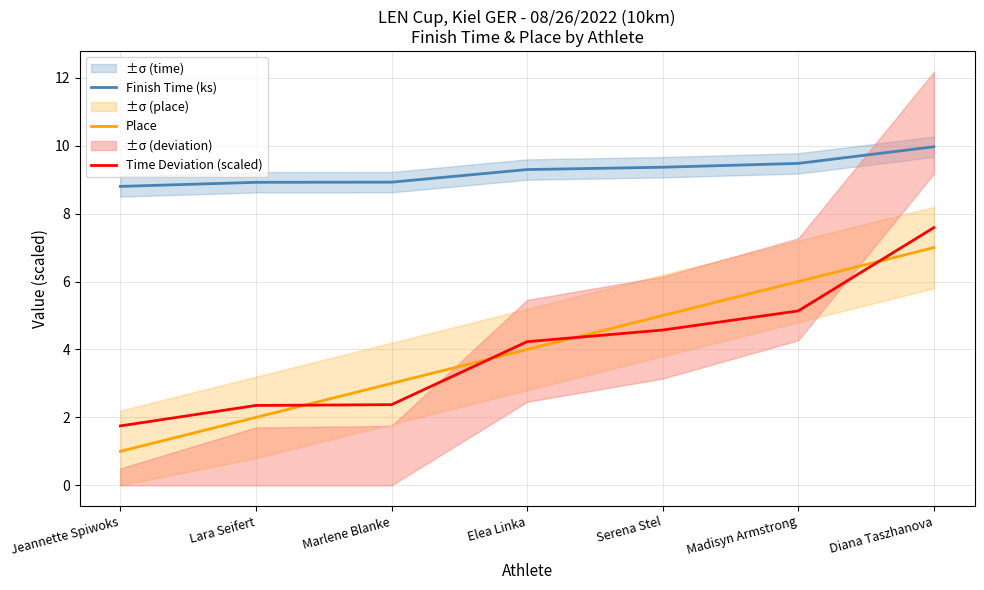

The value of Place at Elea Linka is 6.7. True or false?

False